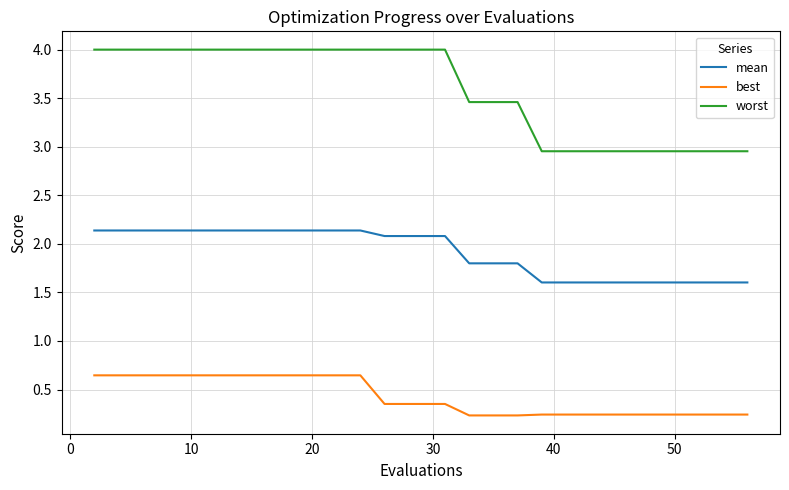

True or false: best and worst intersect in this chart.

False